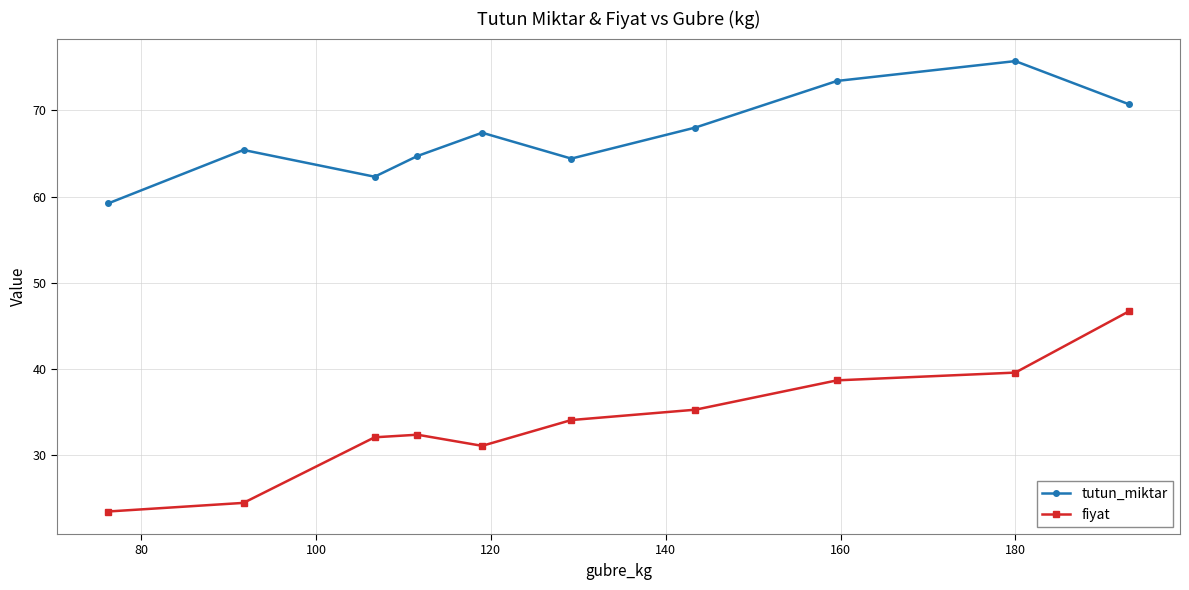

At how many categories does at least one series exceed 49?

10